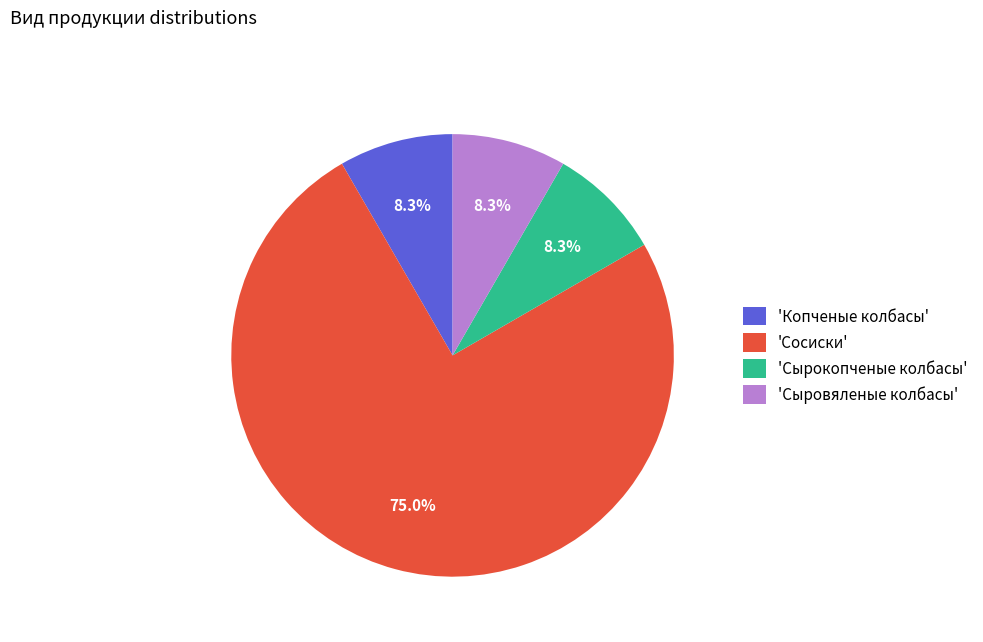

Which slice is the largest?

'Сосиски'